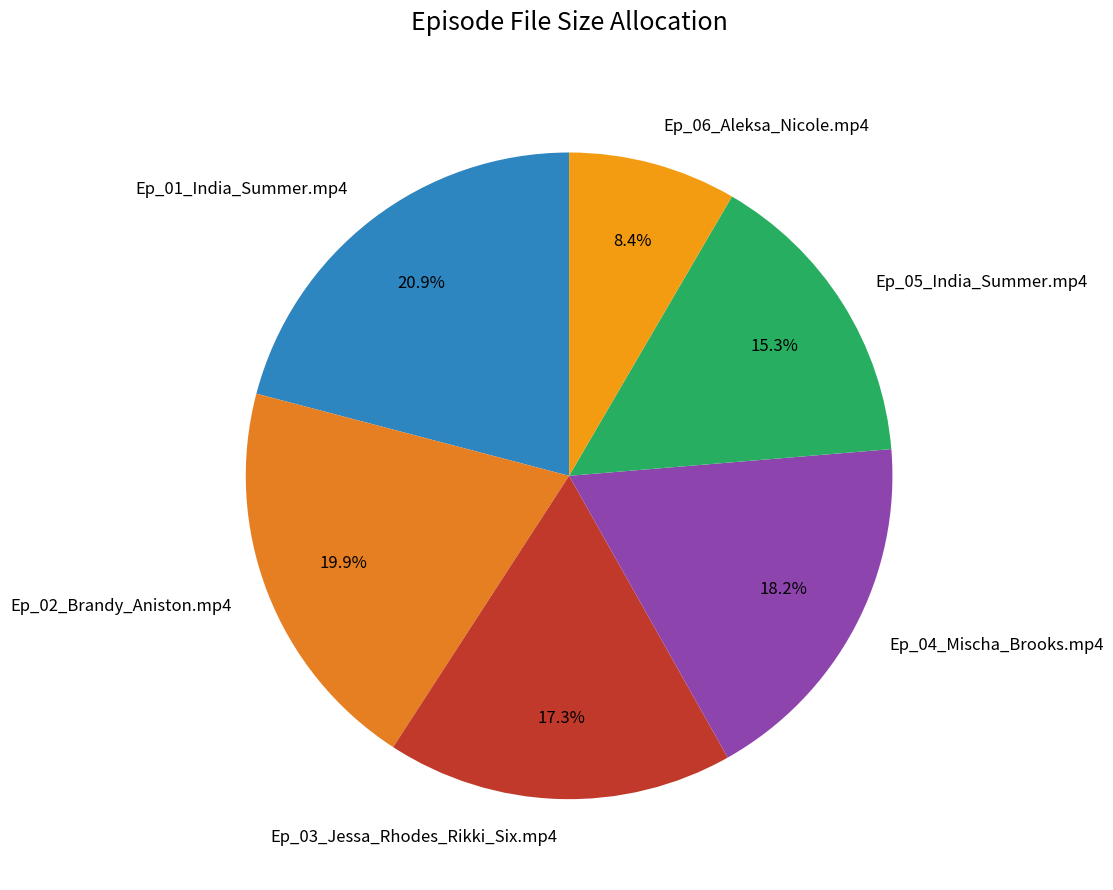

Rank the categories by value from highest to lowest.

Ep_01_India_Summer.mp4, Ep_02_Brandy_Aniston.mp4, Ep_04_Mischa_Brooks.mp4, Ep_03_Jessa_Rhodes_Rikki_Six.mp4, Ep_05_India_Summer.mp4, Ep_06_Aleksa_Nicole.mp4